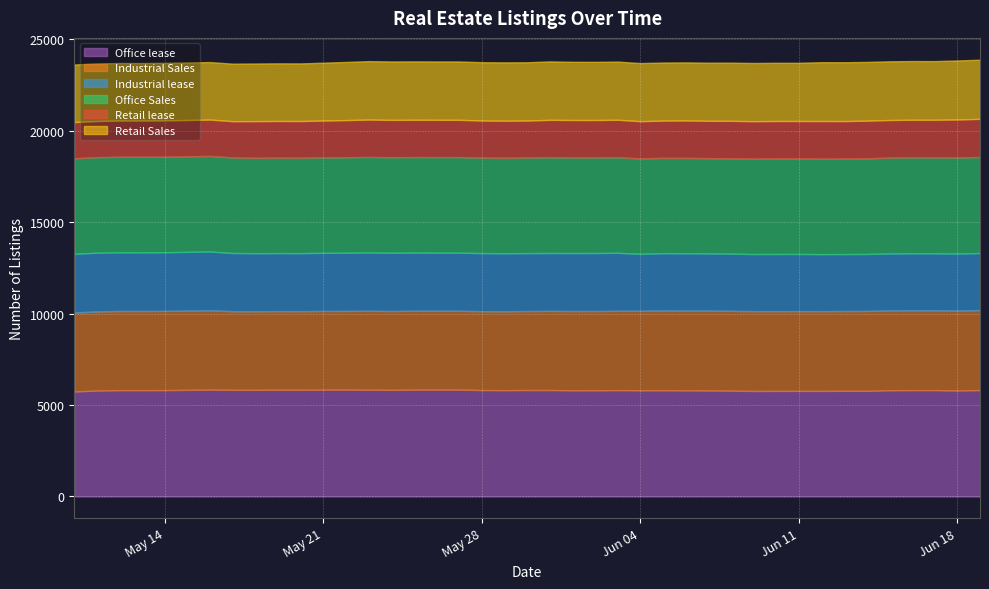

Reading left to right, extract all data points from this chart.

Retail Sales: 3149	3147	3145	3146	3146	3146	3147	3152	3153	3152	3167	3181	3197	3196	3194	3193	3192	3191	3192	3190	3198	3183	3182	3182	3178	3177	3178	3178	3184	3184	3184	3184	3218	3218	3215	3211	3211	3209	3229	3233
Retail lease: 1980	1978	1983	1983	1989	1987	1988	2005	2007	2007	2013	2031	2045	2042	2040	2039	2040	2027	2026	2022	2045	2050	2047	2049	2039	2039	2047	2044	2049	2049	2049	2049	2059	2051	2060	2057	2060	2060	2079	2087
Office Sales: 5227	5227	5227	5227	5226	5231	5224	5222	5222	5222	5223	5224	5227	5226	5229	5230	5230	5226	5226	5229	5241	5230	5230	5230	5219	5214	5220	5211	5216	5220	5227	5226	5224	5226	5231	5245	5249	5249	5255	5257
Office lease: 5742	5793	5815	5815	5817	5844	5831	5831	5837	5837	5843	5843	5840	5831	5843	5843	5843	5821	5813	5822	5822	5806	5807	5817	5808	5809	5804	5799	5789	5770	5773	5774	5773	5778	5777	5810	5817	5817	5797	5819
Industrial Sales: 4324	4329	4331	4331	4334	4342	4303	4301	4301	4300	4306	4307	4317	4315	4316	4316	4316	4314	4319	4321	4331	4338	4338	4338	4349	4369	4369	4368	4366	4367	4367	4367	4365	4366	4373	4369	4370	4370	4376	4377
Industrial lease: 3209	3213	3210	3210	3210	3214	3185	3175	3175	3174	3179	3185	3190	3188	3180	3178	3177	3178	3172	3170	3165	3172	3173	3174	3117	3131	3129	3130	3129	3125	3125	3125	3119	3116	3117	3114	3113	3113	3116	3120